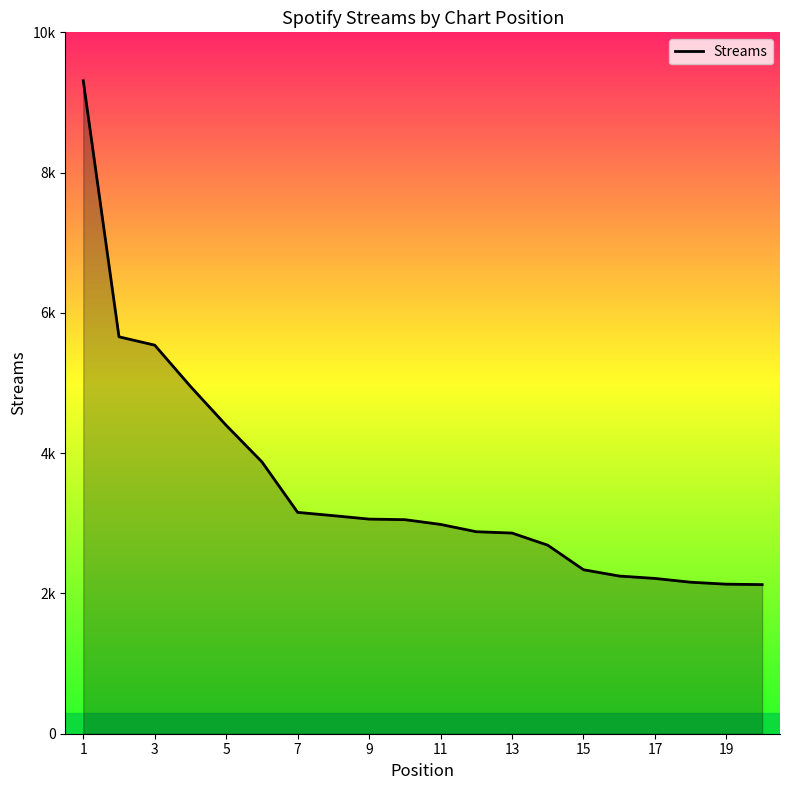

Reading left to right, transcribe all the data shown in this chart.

9309	5659	5540	4952	4397	3876	3156	3109	3060	3052	2984	2880	2861	2688	2338	2248	2214	2160	2132	2126